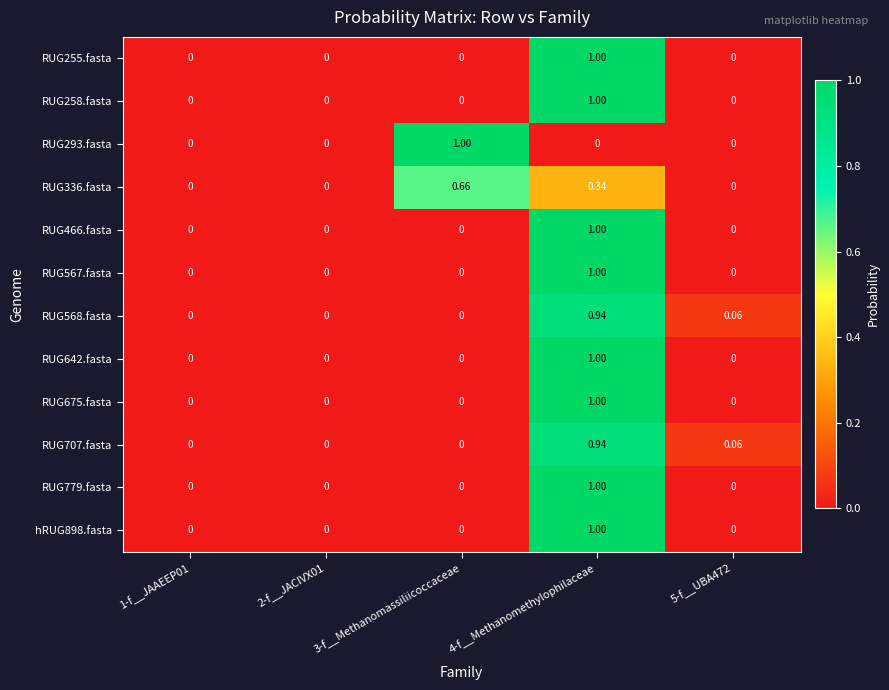

Is the value of RUG779.fasta at 2-f__JACIVX01 greater than the value of RUG707.fasta at 4-f__Methanomethylophilaceae?

No